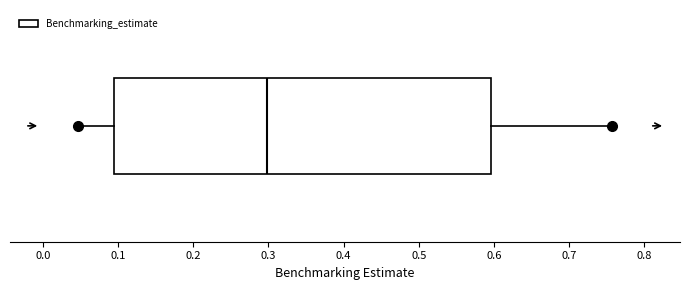

Where does the left whisker of the box end on the x-axis? The values are not printed on the chart, so give them approximately, as read against the axis.

0.05